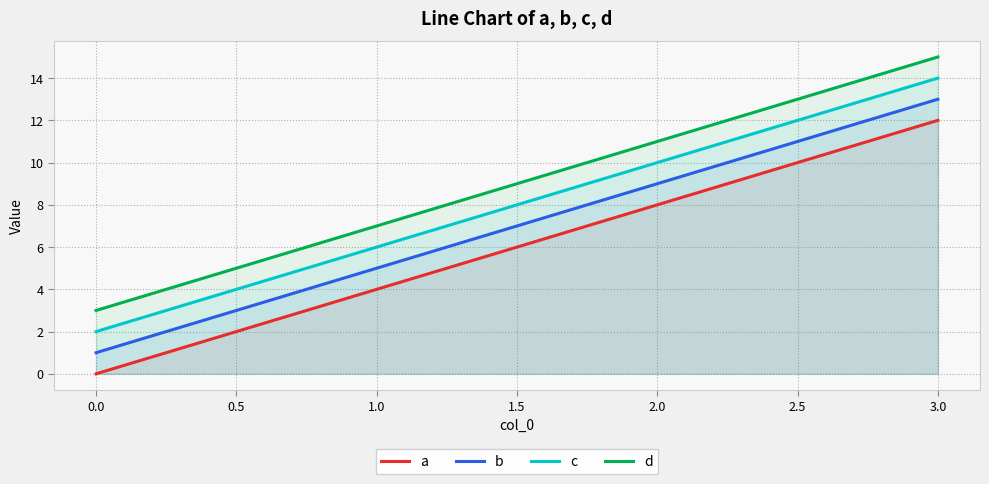

Reading right to left, what are all the values shown in this chart?

a: 12	8	4	0
b: 13	9	5	1
c: 14	10	6	2
d: 15	11	7	3